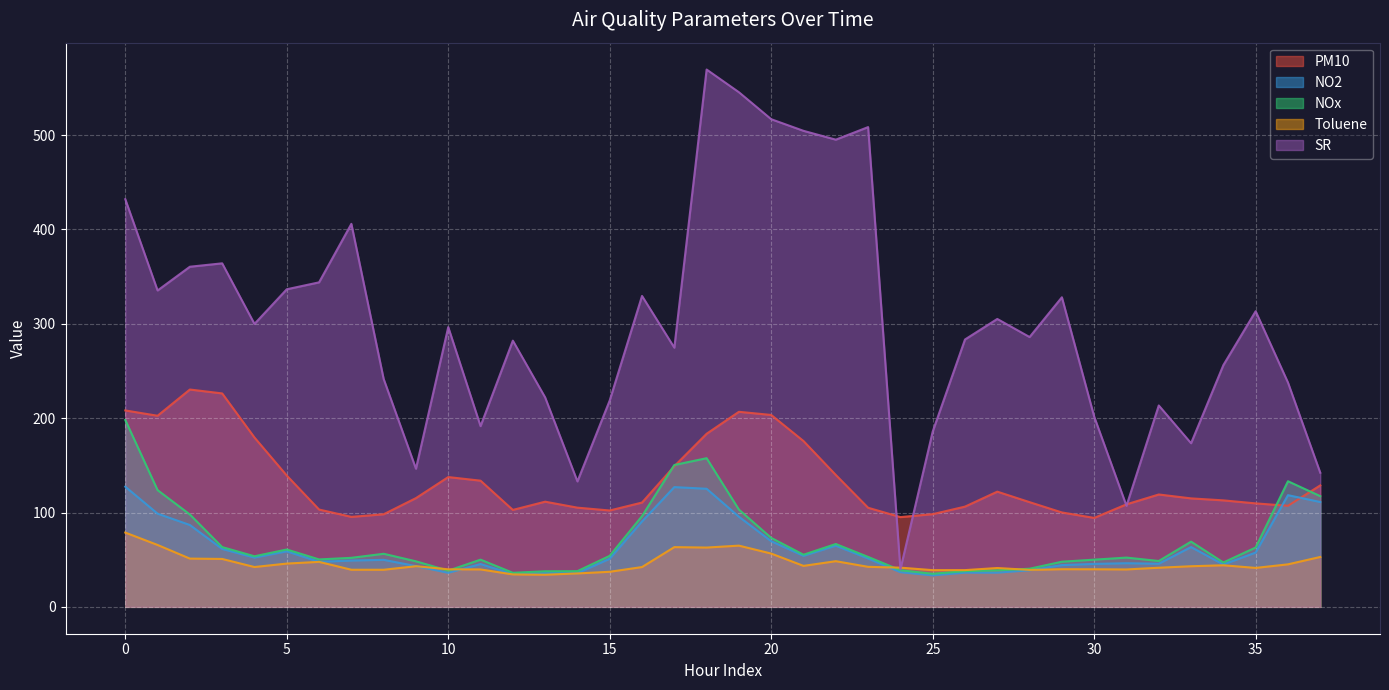

What is the label of the 9th point from the right?

29